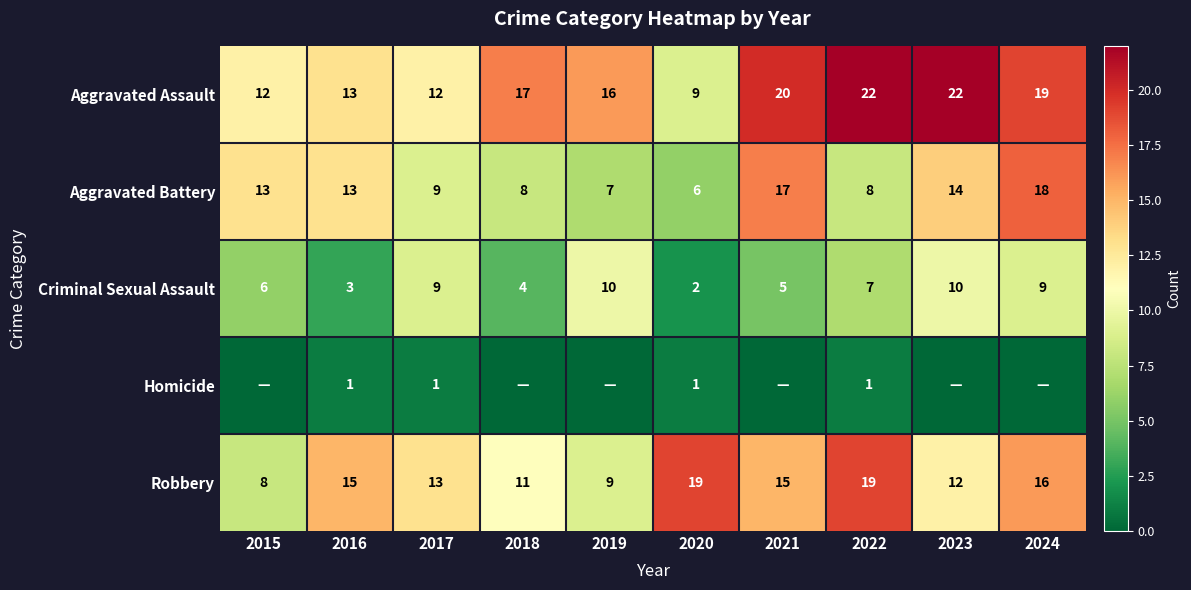

True or false: Robbery has a value of 34 at 2022.

False